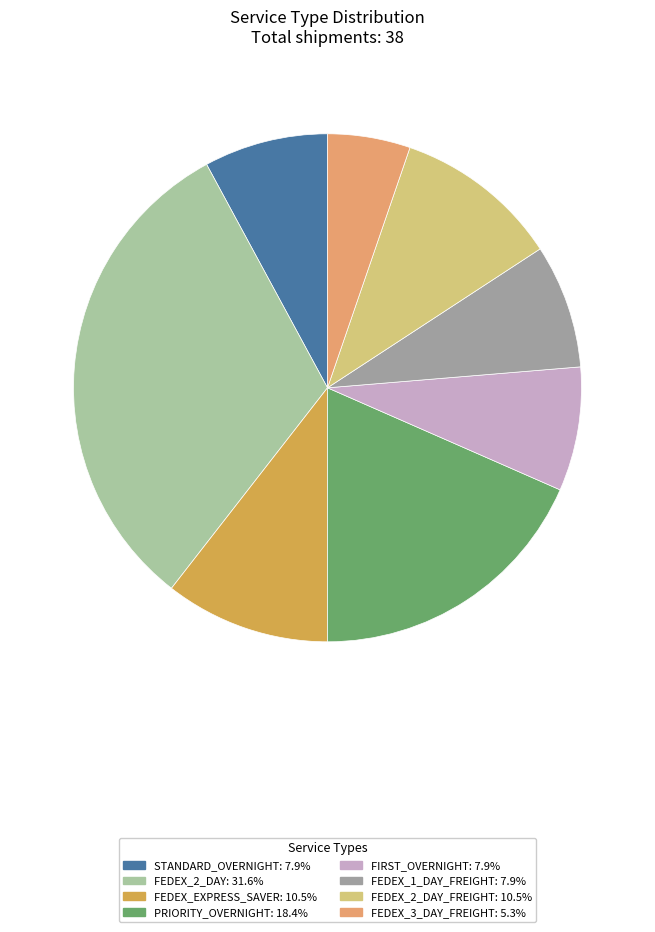

How many segments does this pie chart have?

8